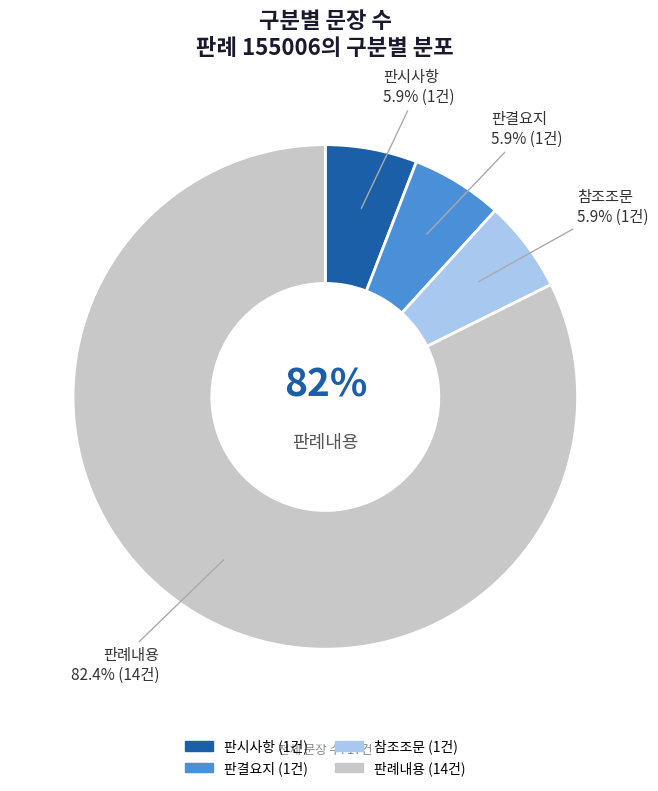

Count the number of slices in the pie.

4